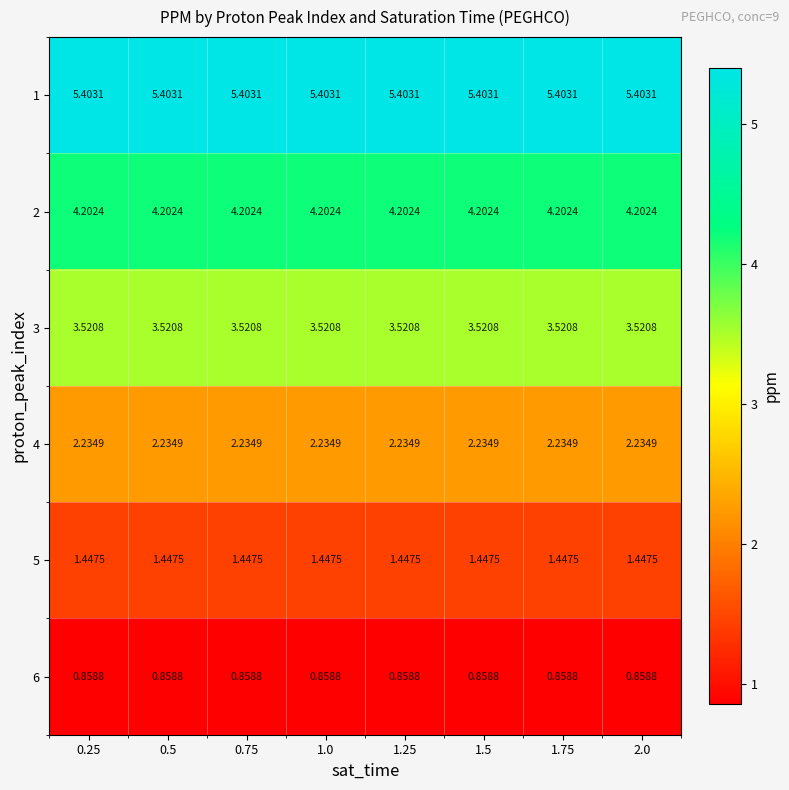

Which has a higher value, 0.25 or 1.0?

0.25